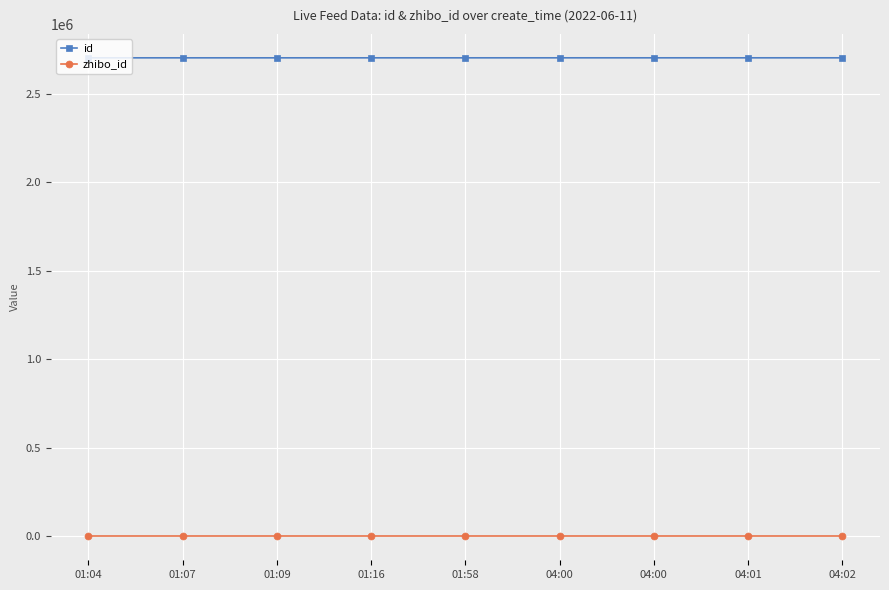

At 04:01, list the series in order from smallest to largest.

zhibo_id, id